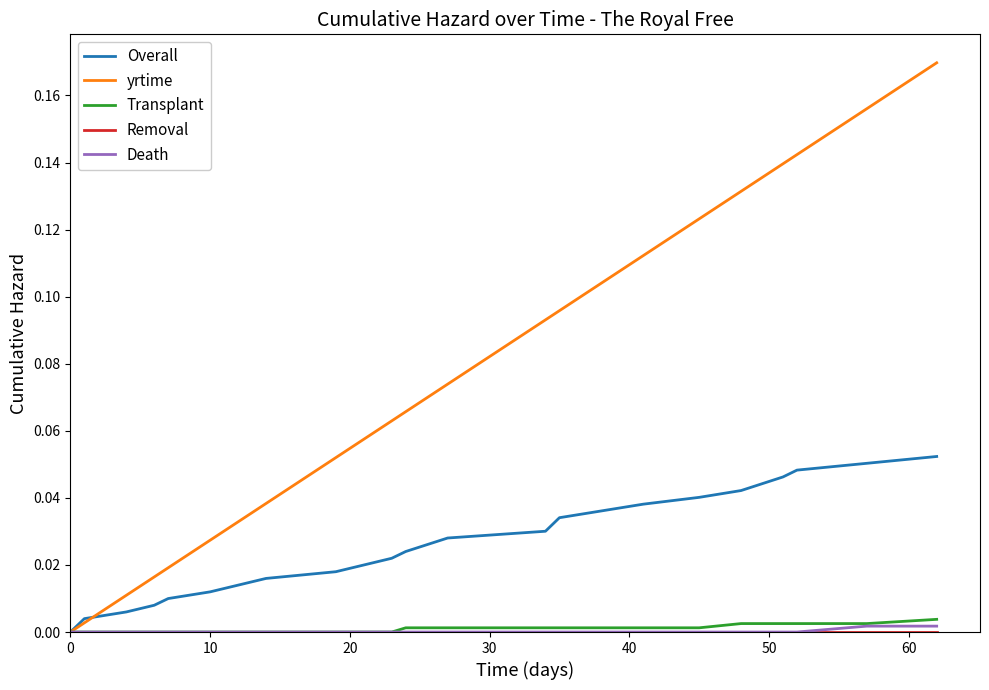

Which series has the largest range (max minus min)?

yrtime